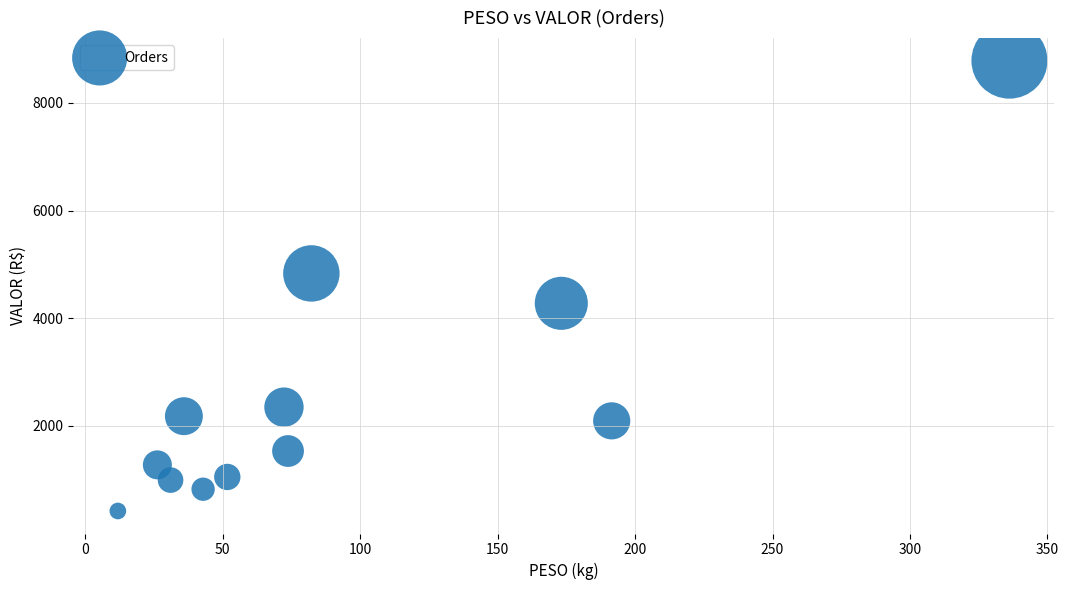

What is the average Y value?

2552.9